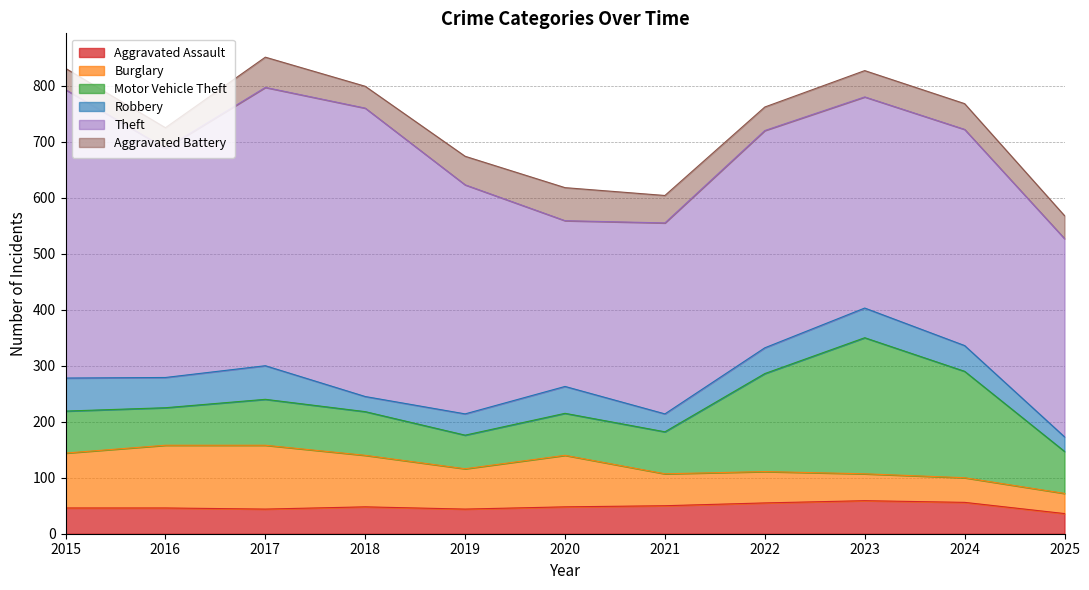

At which label does Aggravated Assault reach its peak?

2023